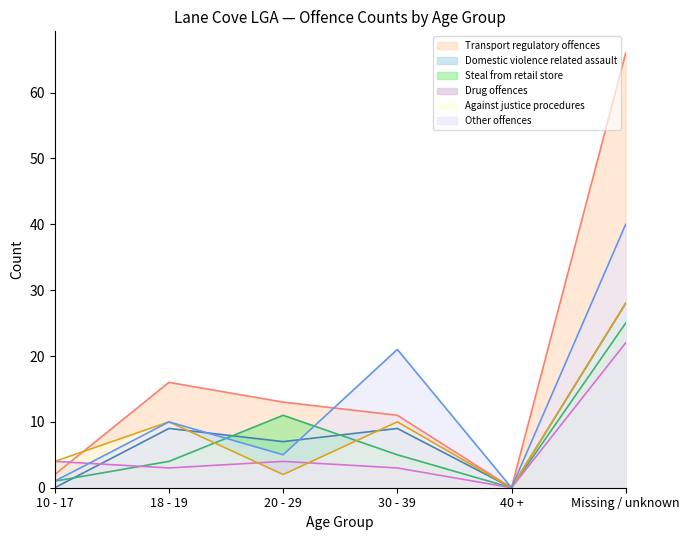

The Against justice procedures series shows 3 at Unknown Total. True or false?

False